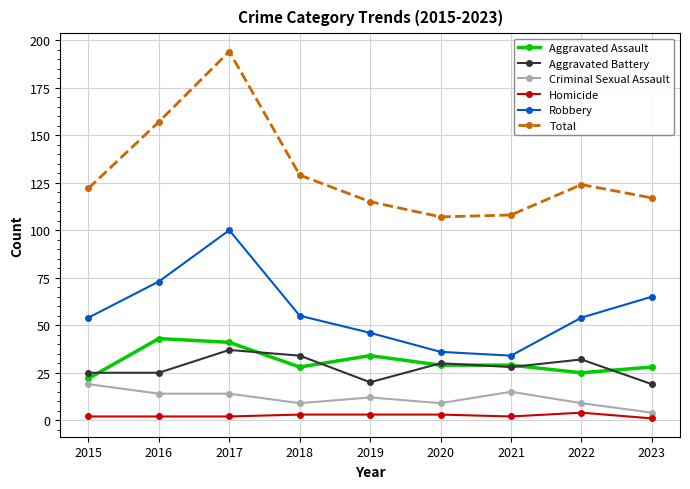

What are all the series names shown in the legend?

Aggravated Assault, Aggravated Battery, Criminal Sexual Assault, Homicide, Robbery, Total